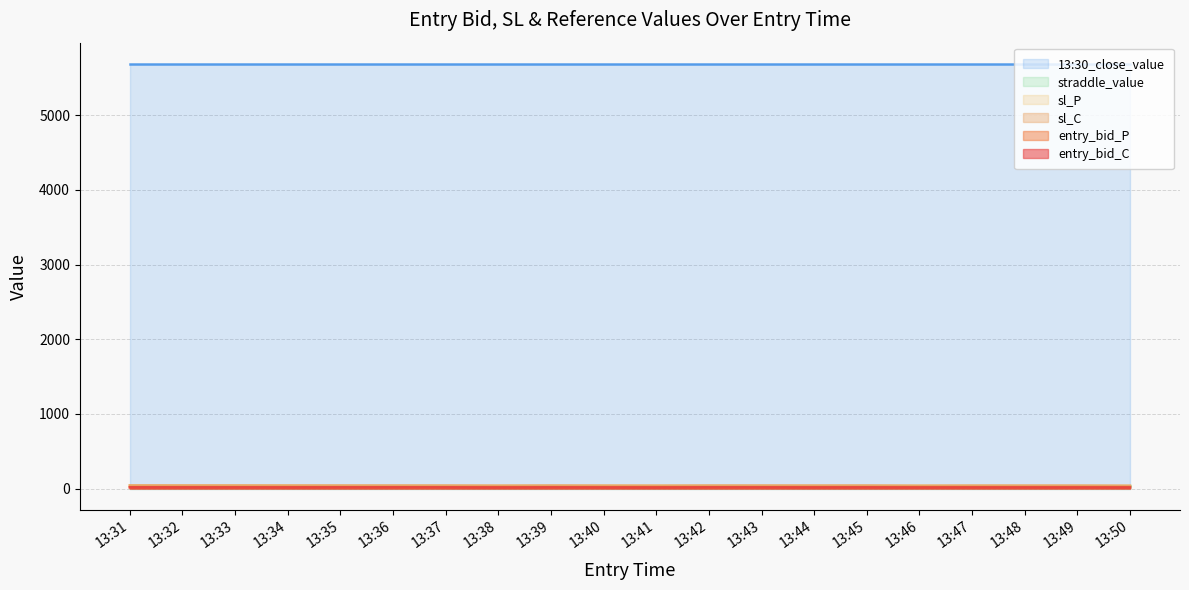

What is the maximum value shown in the chart?

5687.1